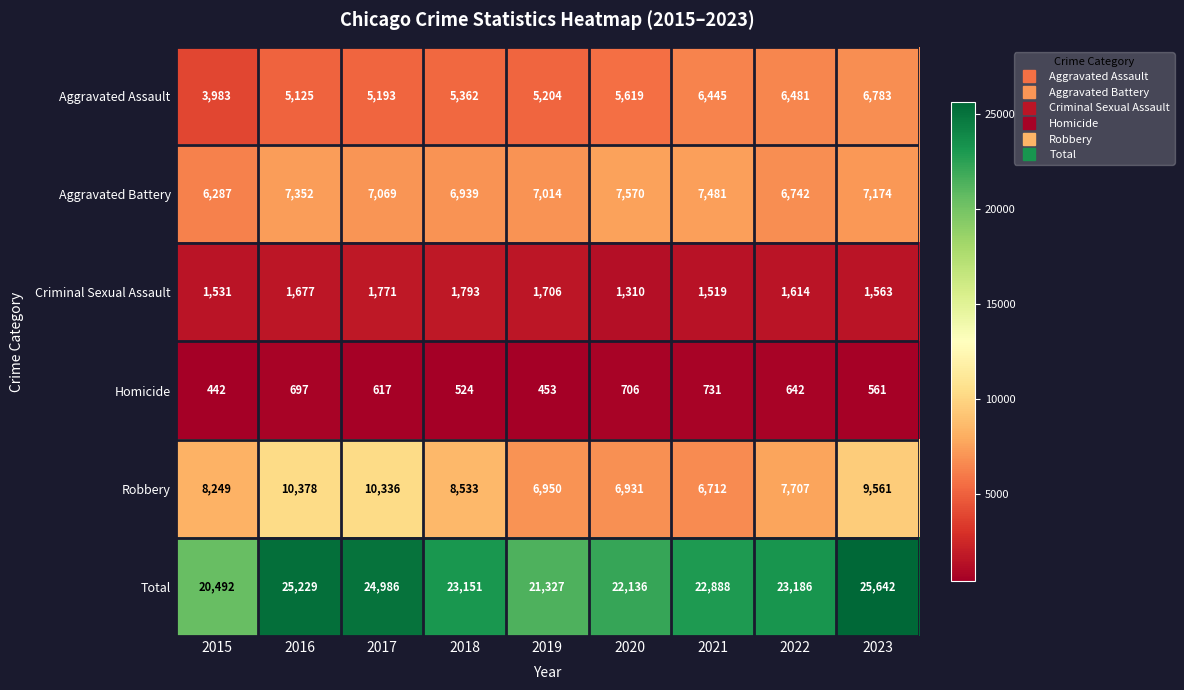

Rank the series at 2016 from highest to lowest value.

Total, Robbery, Aggravated Battery, Aggravated Assault, Criminal Sexual Assault, Homicide